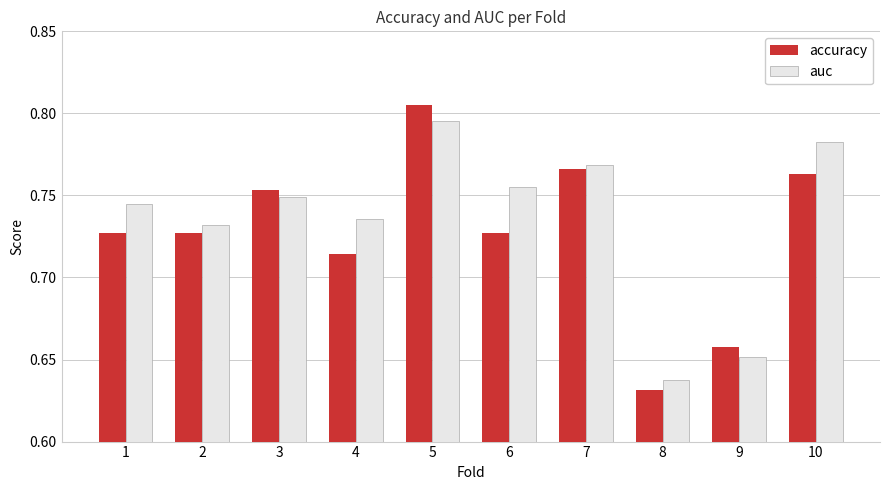

At which category is the sum across all series the highest?

5